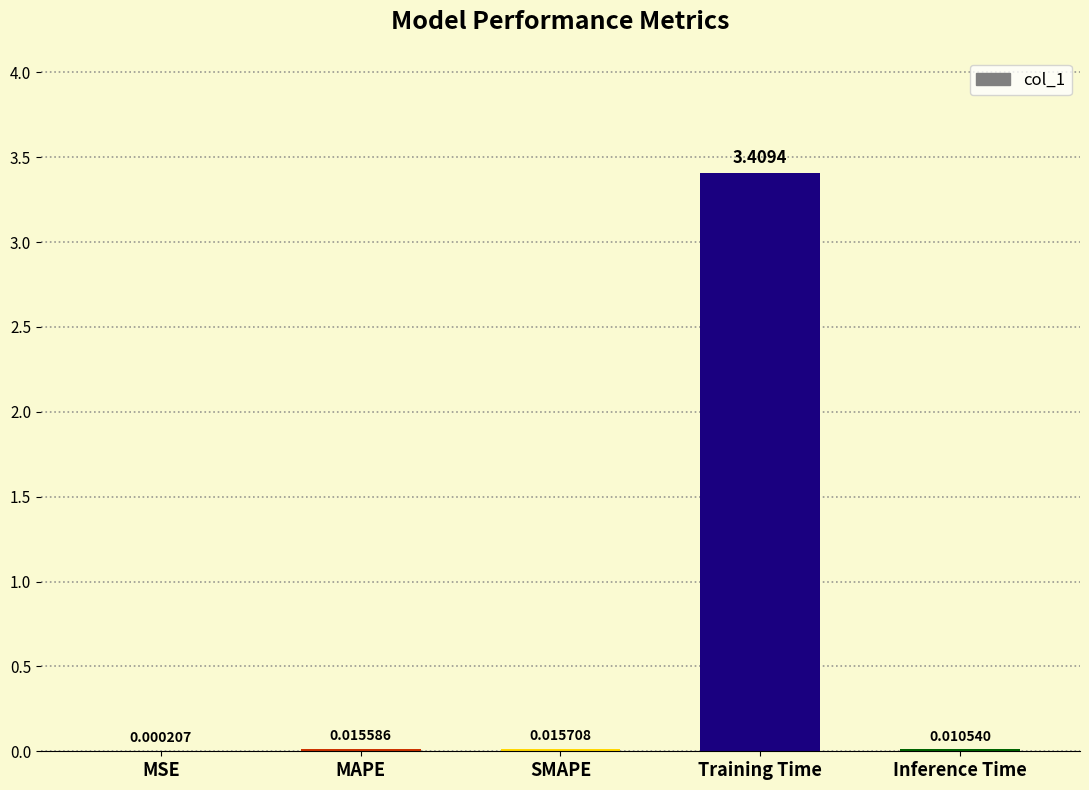

What is the sum of all values?

3.5